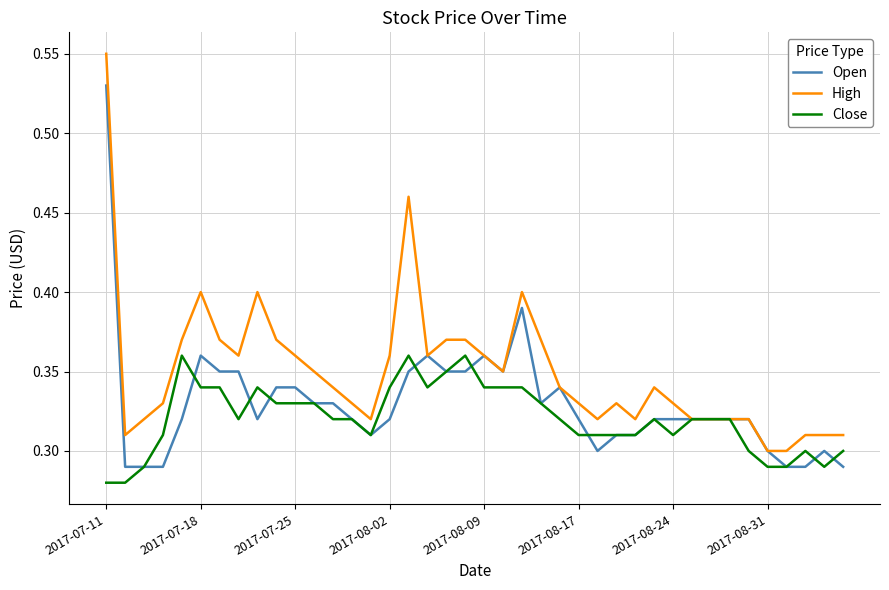

List the series in order of their overall mean, highest first.

High, Open, Close